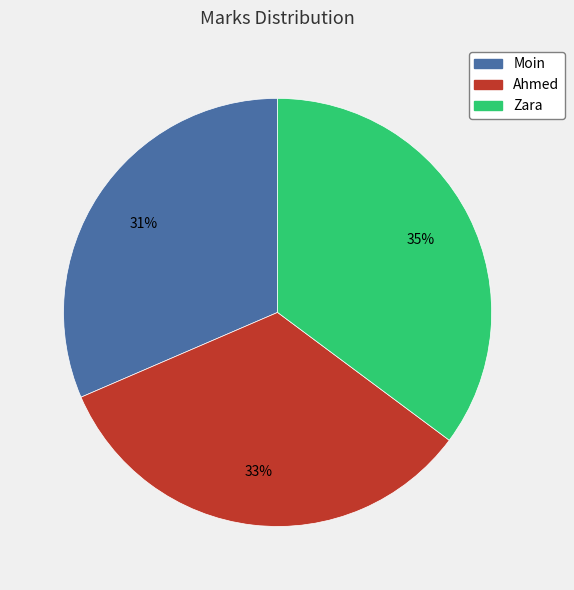

Does Zara represent more than half of the total?

No